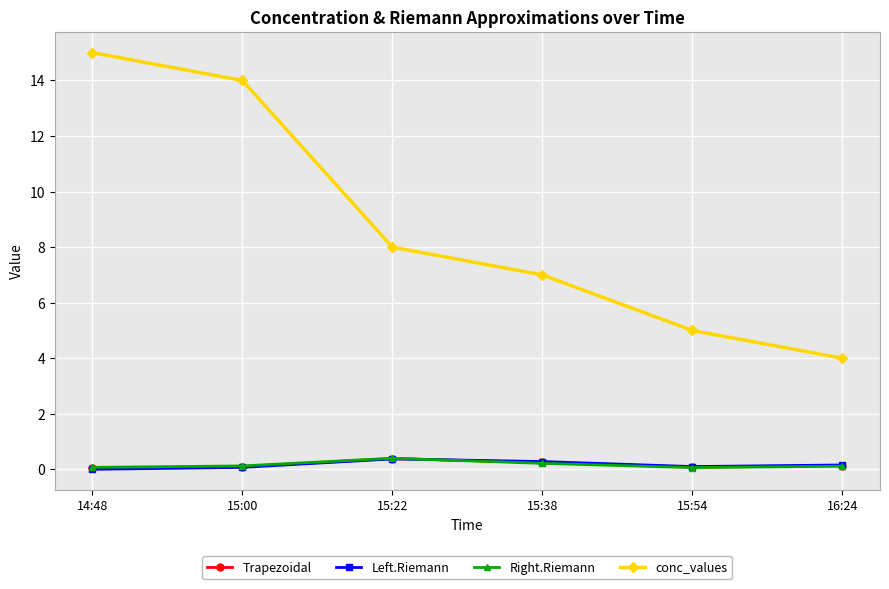

True or false: Left.Riemann has more than 1 interior local peaks.

False